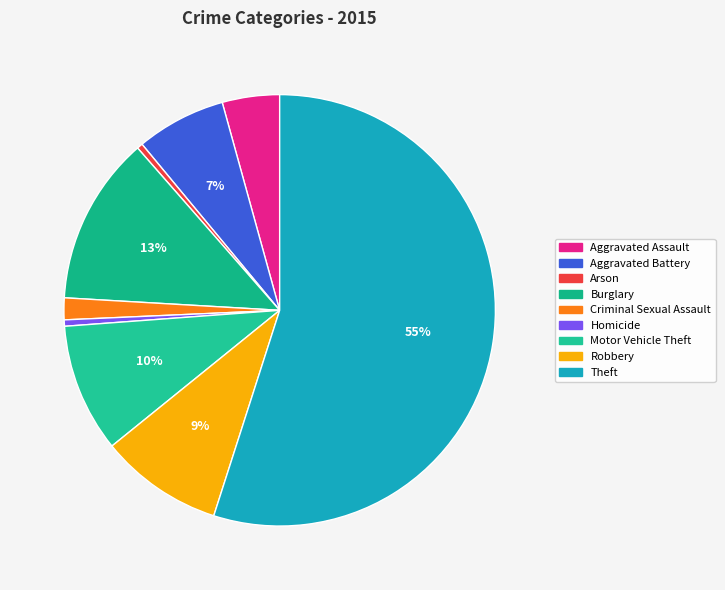

Between Robbery and Motor Vehicle Theft, which is larger?

Motor Vehicle Theft